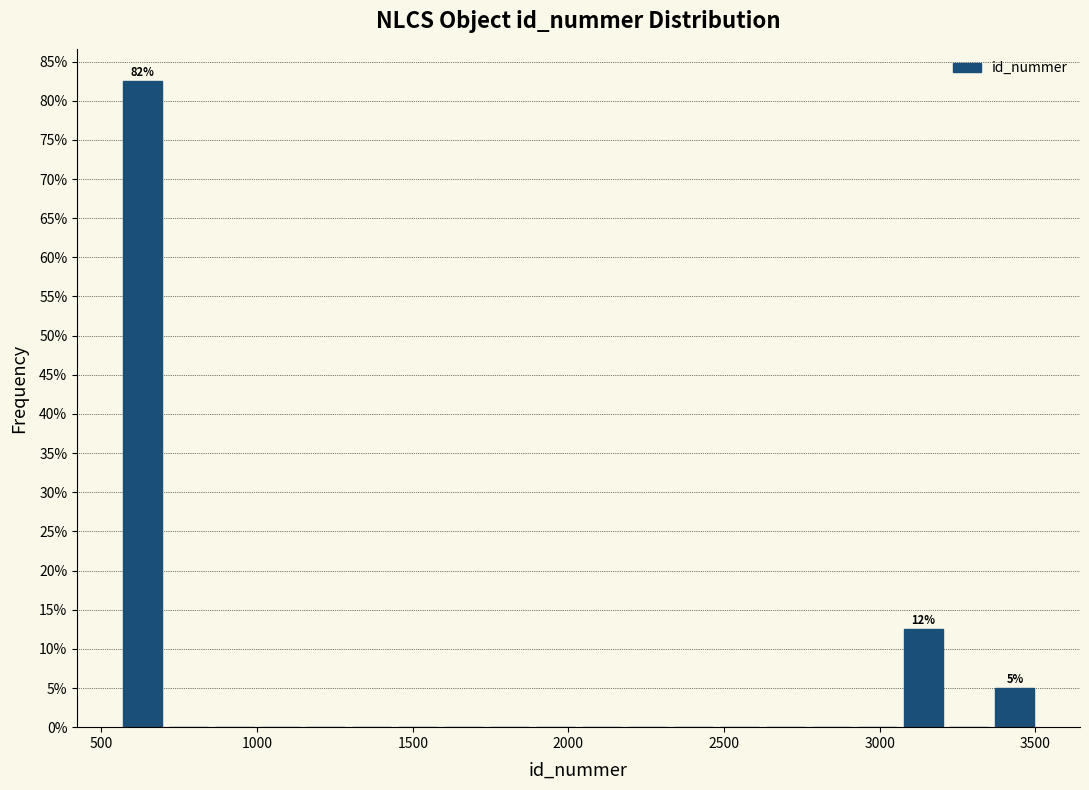

Read against the x-axis, roughly where is the centre of the tallest bar?

650